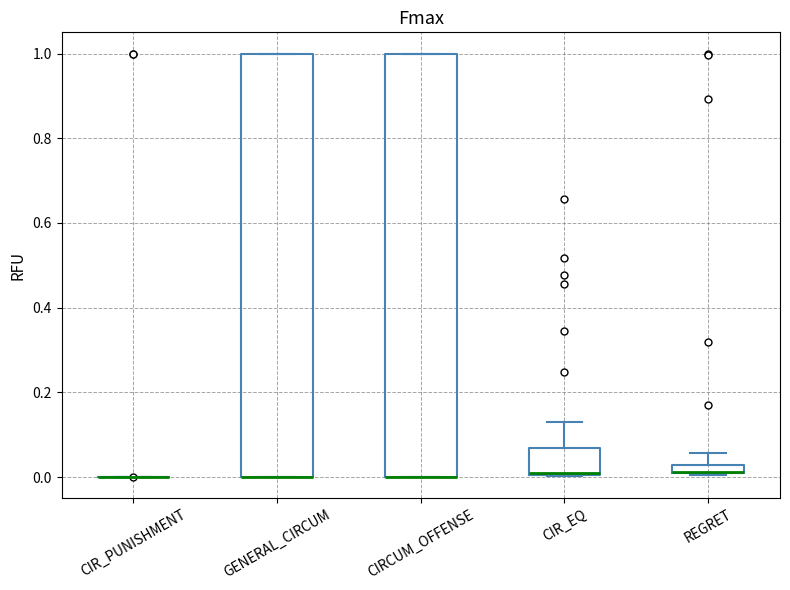

Where is the lower edge of the box for GENERAL_CIRCUM on the y-axis? The values are not printed on the chart, so give them approximately, as read against the axis.

0.00